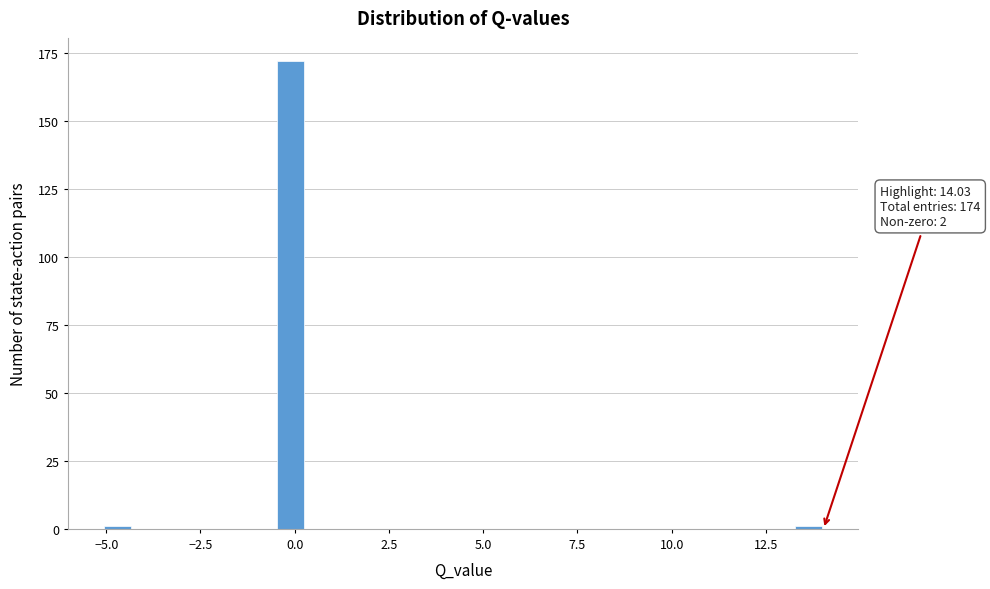

Read against the x-axis, roughly where is the centre of the tallest bar?

0.0